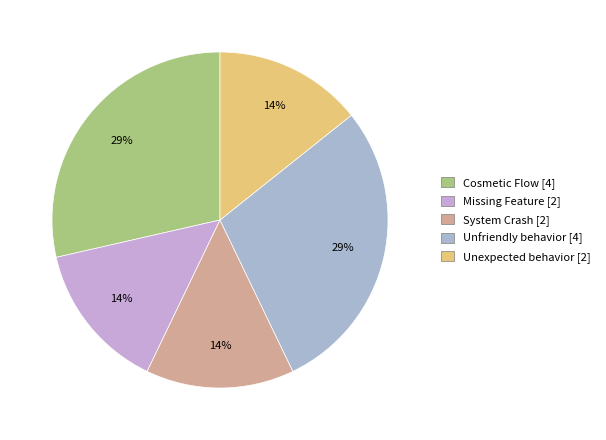

What percentage is the System Crash slice, to the nearest percent?

14%